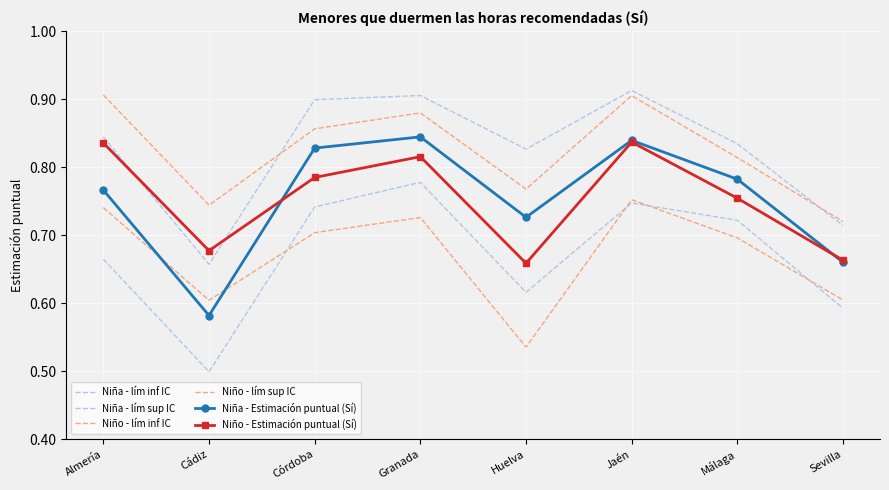

Where is the first local minimum for Niño - lím sup IC?

Cádiz